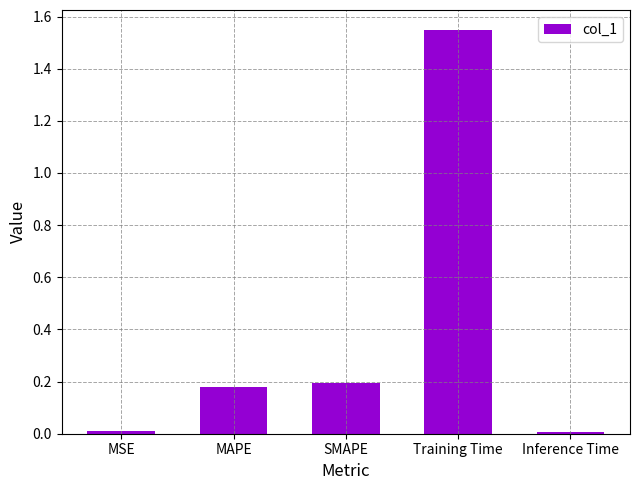

What is the average value?

0.4